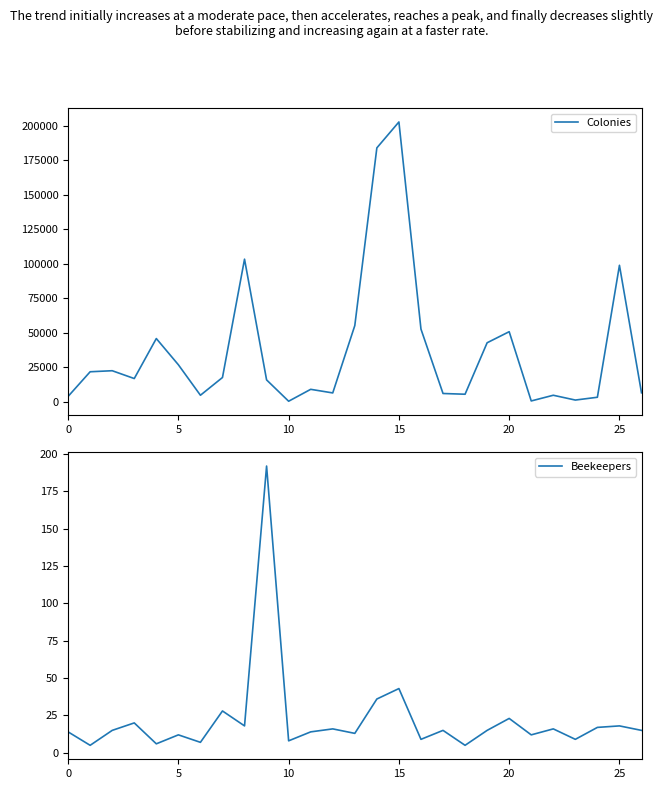

What is the value of the Beekeepers point at the 25th from the left?

17